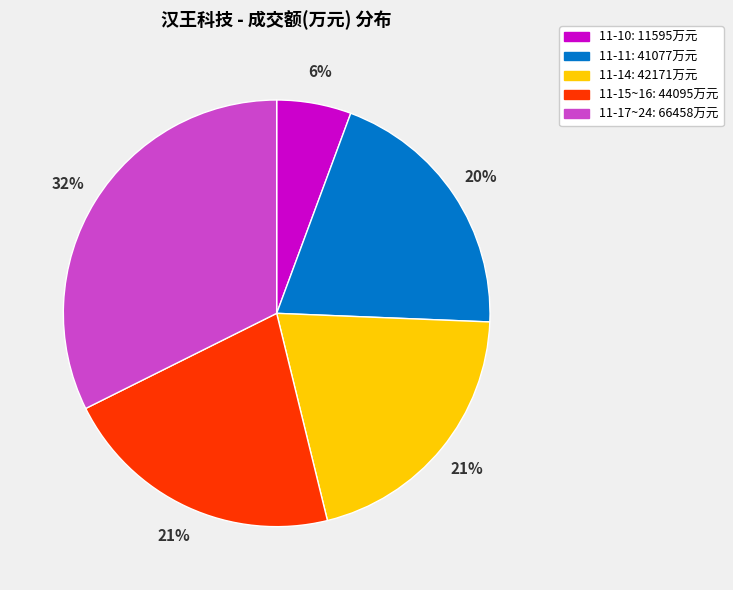

To the nearest percent, what is the average slice percentage?

20%